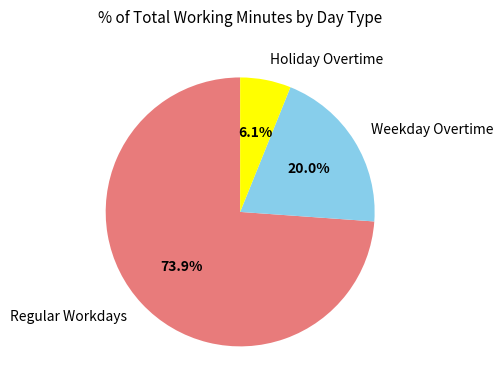

Rank the categories by value from highest to lowest.

Regular Workdays, Weekday Overtime, Holiday Overtime